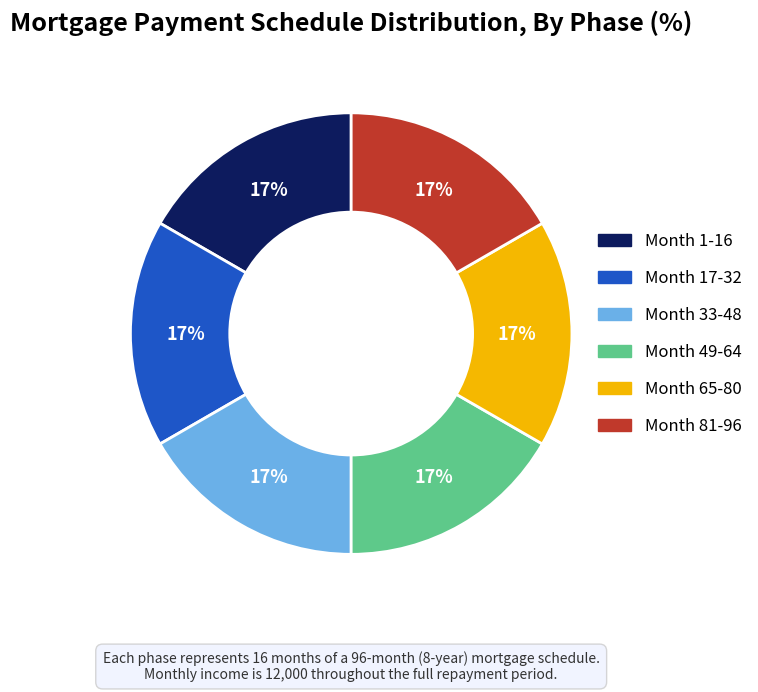

Count the number of slices in the pie.

6